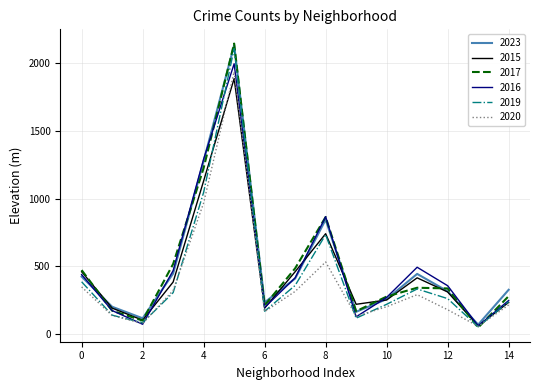

How many lines are shown in the chart?

6